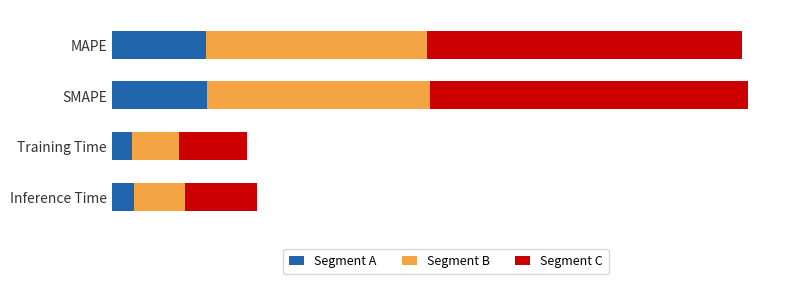

How many Segment C values are between 0 and 1?

4